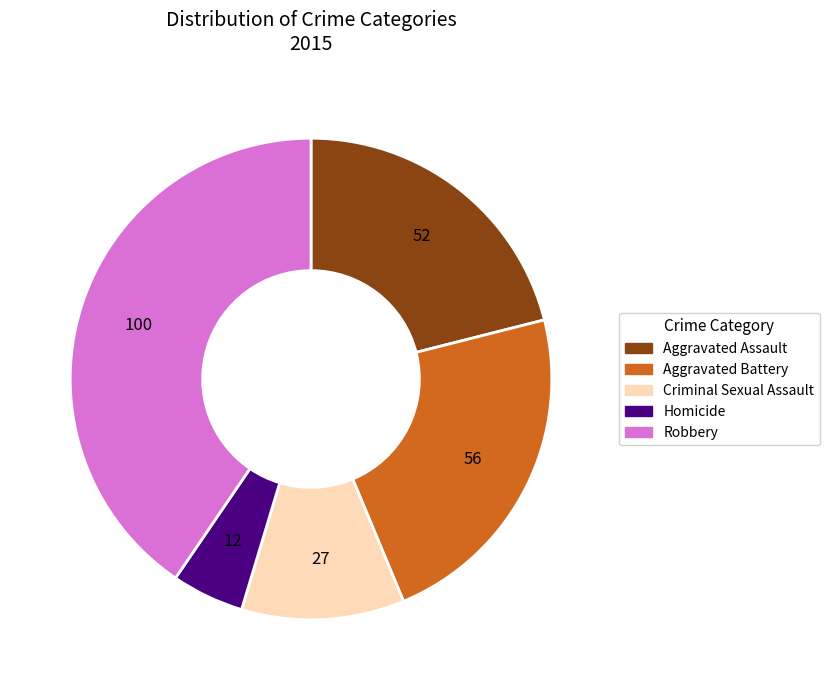

Is it true that Criminal Sexual Assault is 19% of the pie?

False